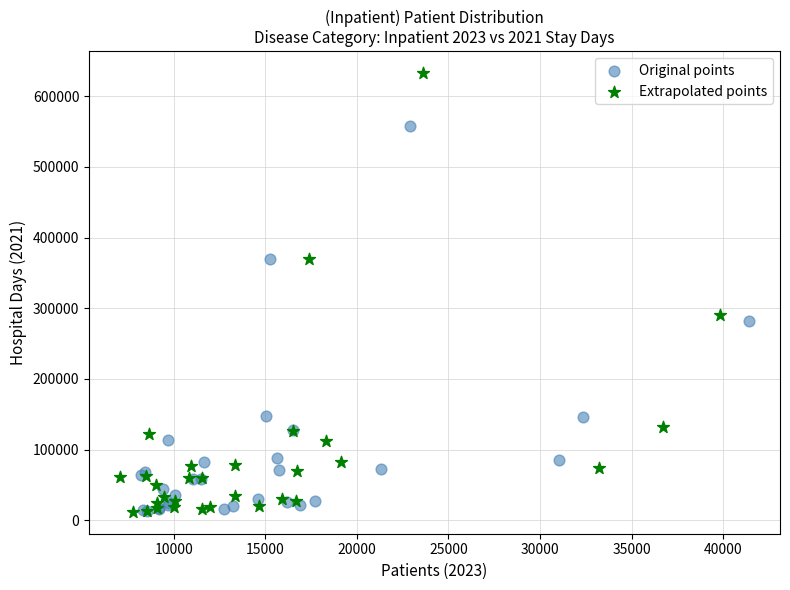

Which series has the widest spread of Y values?

Extrapolated points